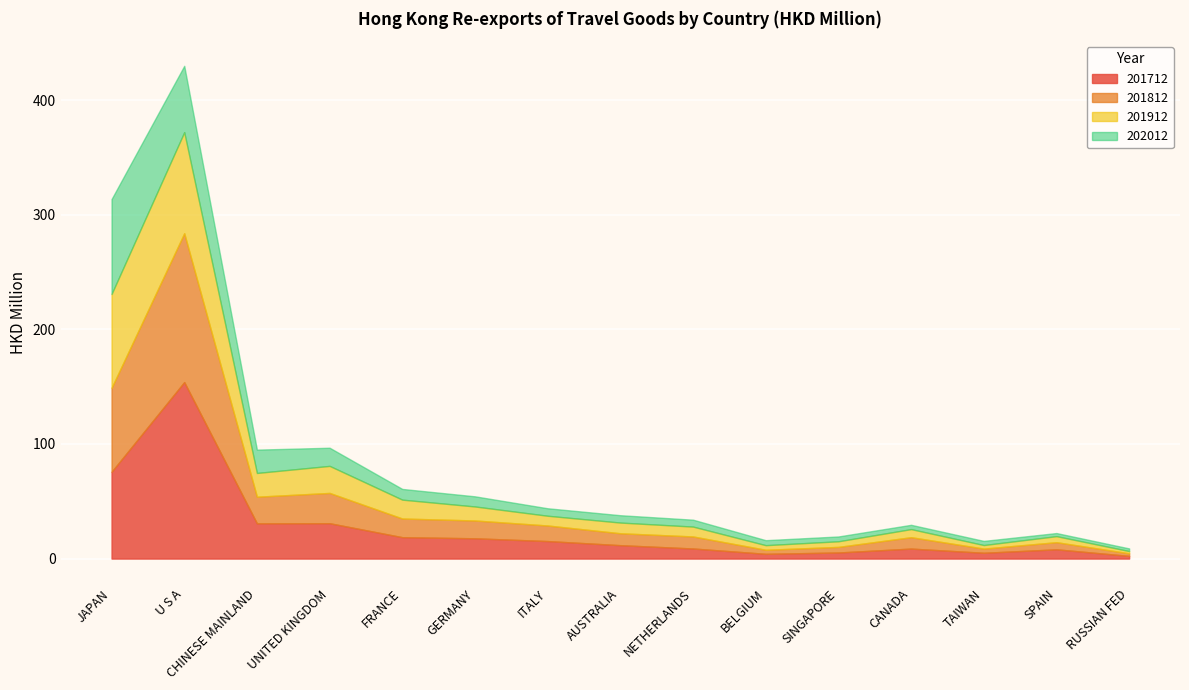

What is the difference between the 201812 values at U S A and ITALY?

116.3